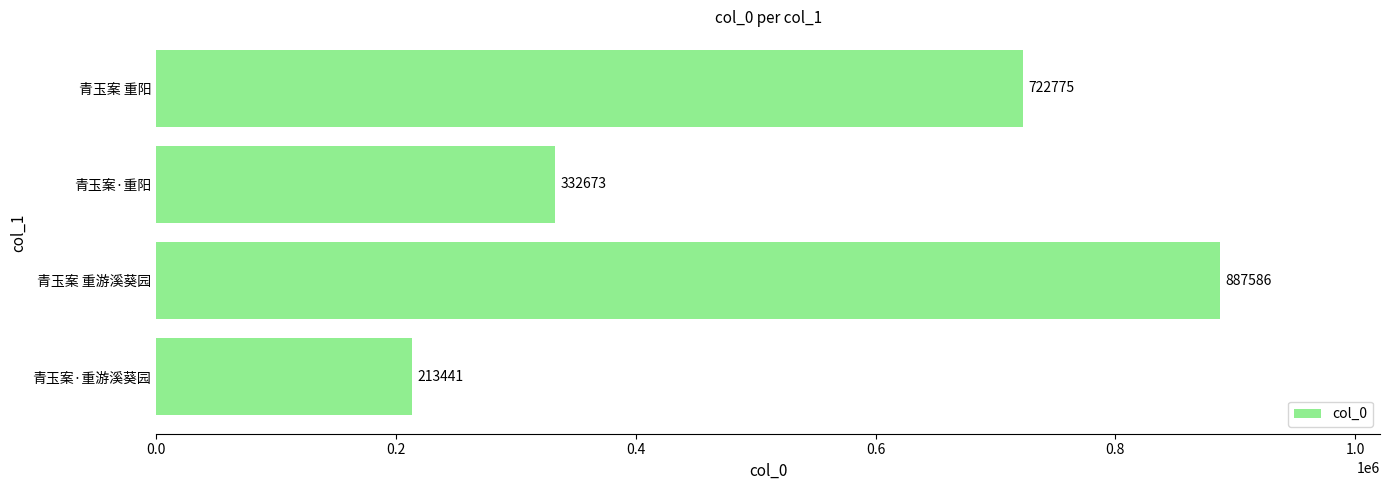

What is the sum of the values at 青玉案·重阳 and 青玉案·重游溪葵园?

546114